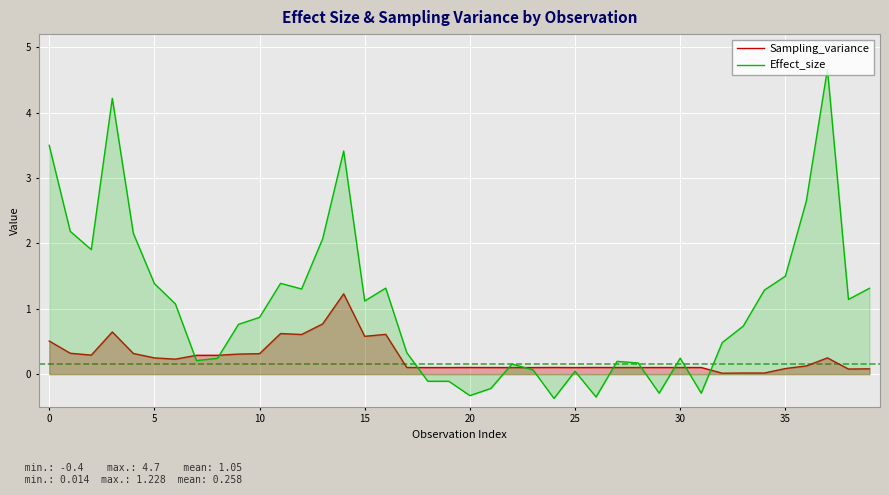

In Effect_size, how many points are higher than both neighbors (excluding endpoints)?

9